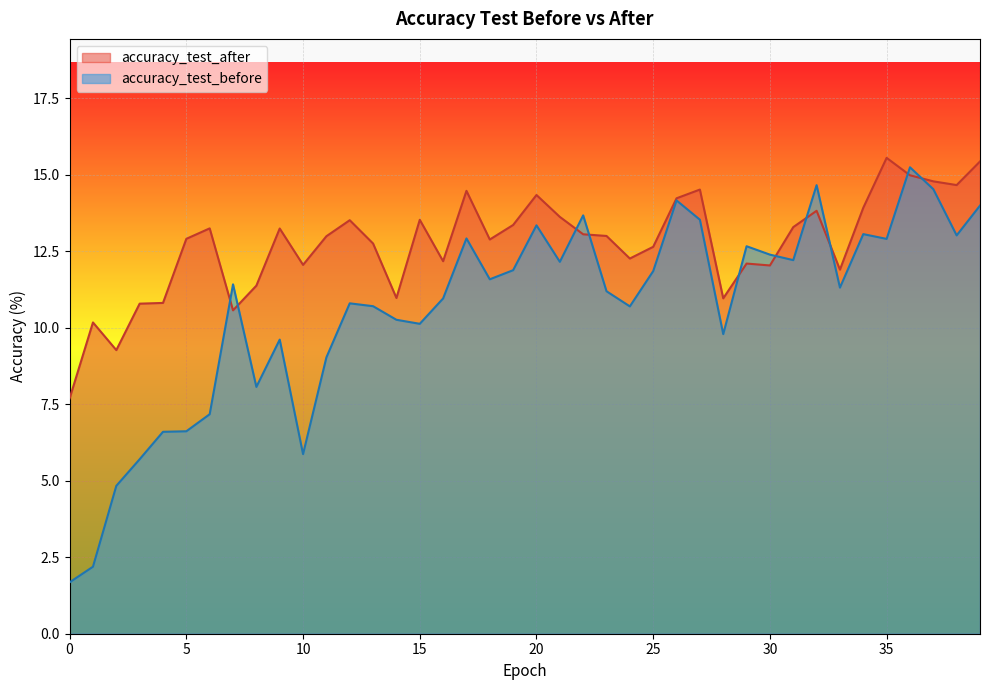

Count the number of data series in this chart.

2